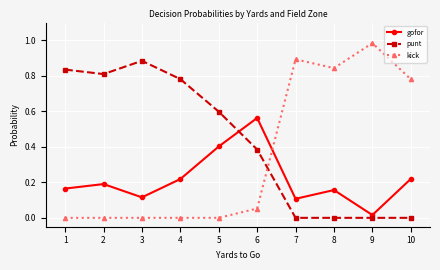

Is this an area chart (filled region under the line)?

No